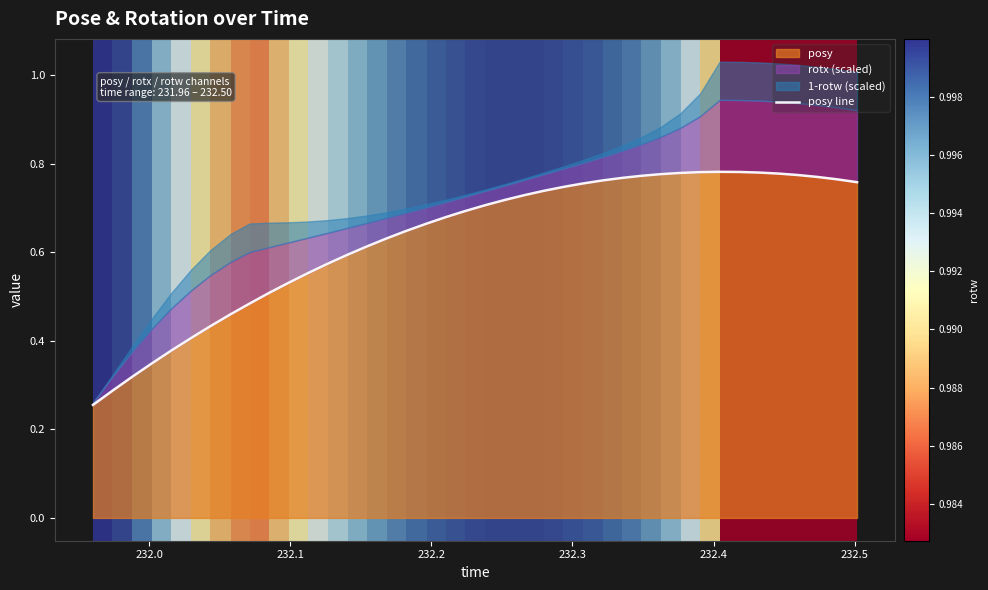

Reading left to right, extract all data points from this chart.

0.3	0.3	0.3	0.3	0.4	0.4	0.4	0.5	0.5	0.5	0.5	0.6	0.6	0.6	0.6	0.6	0.6	0.7	0.7	0.7	0.7	0.7	0.7	0.7	0.7	0.8	0.8	0.8	0.8	0.8	0.8	0.8	0.8	0.8	0.8	0.8	0.8	0.8	0.8	0.8